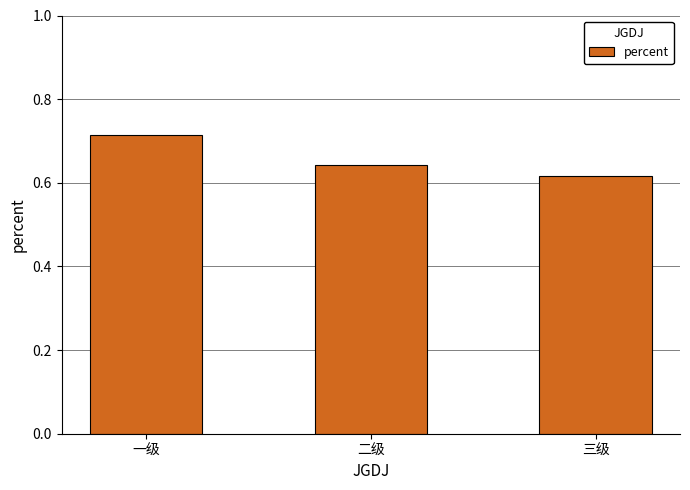

Are the bars grouped side by side (vs. stacked)?

No